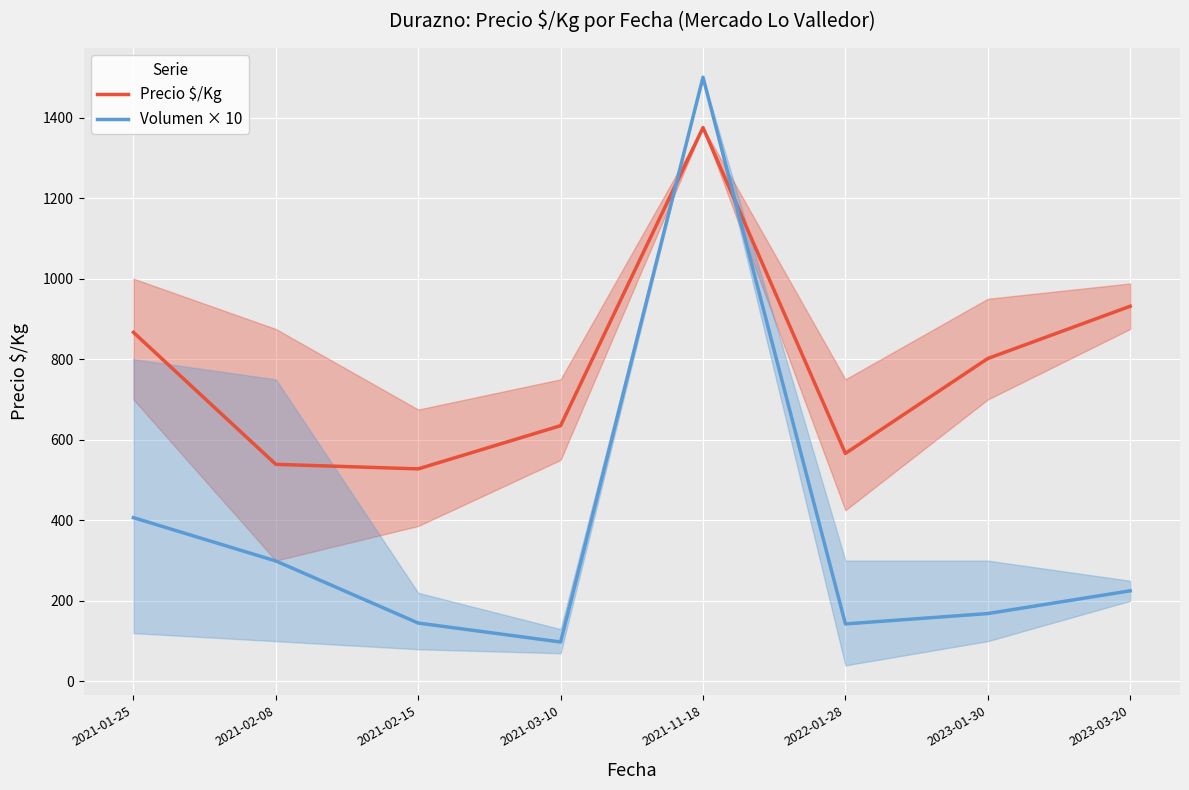

Is this an area chart (filled region under the line)?

No